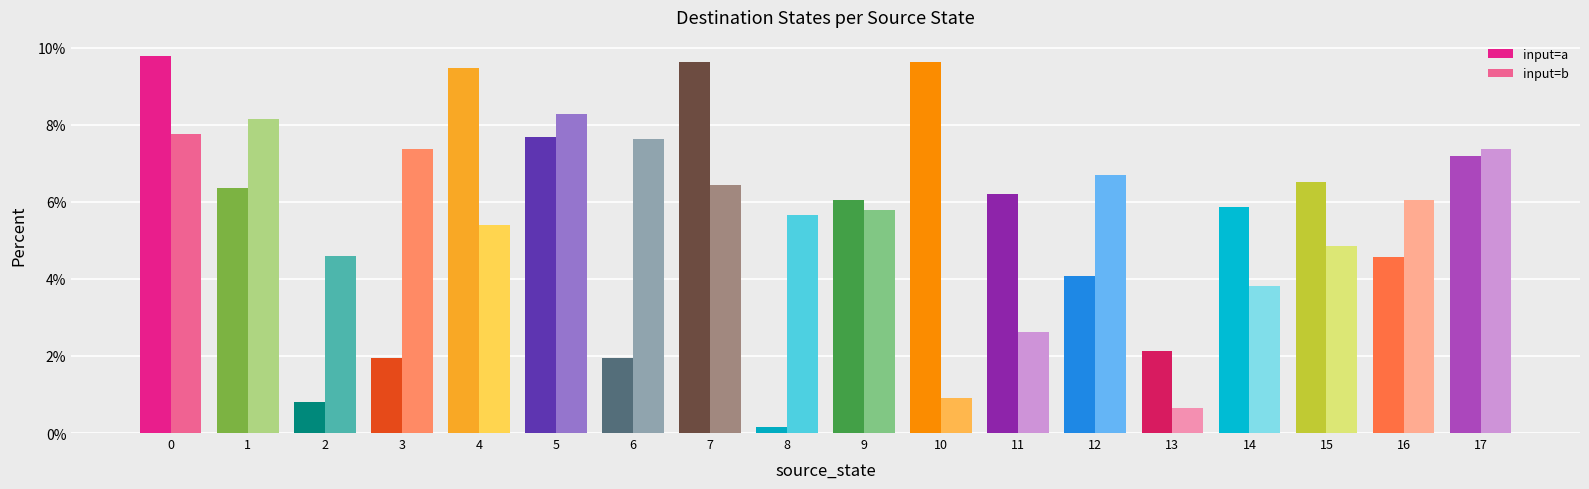

Does the chart contain any negative values?

No